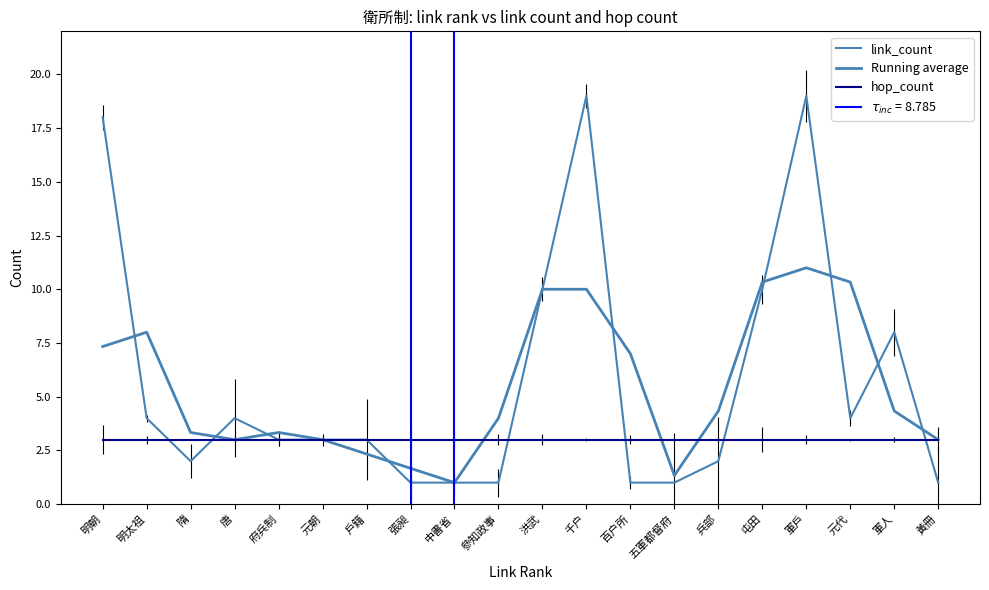

Rank the categories by hop_count value from lowest to highest.

明朝, 明太祖, 隋, 唐, 府兵制, 元朝, 戶籍, 張昶, 中書省, 參知政事, 洪武, 千户, 百户所, 五軍都督府, 兵部, 屯田, 軍戶, 元代, 軍人, 黃冊